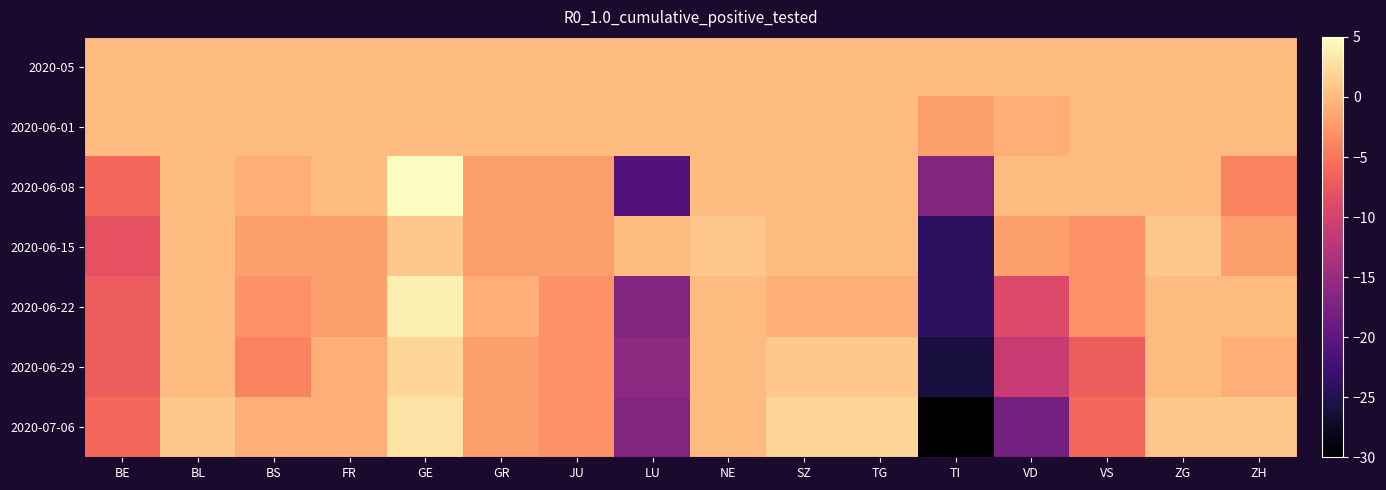

Which series has the largest total across all categories?

2020-05